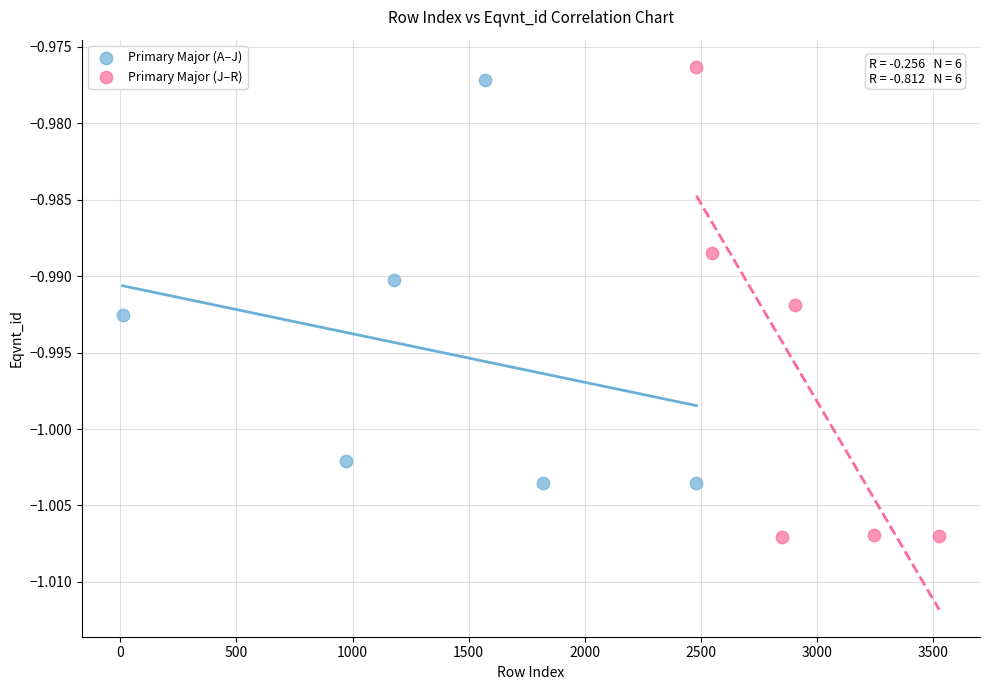

Which series has the widest spread of Y values?

Primary Major (J–R)